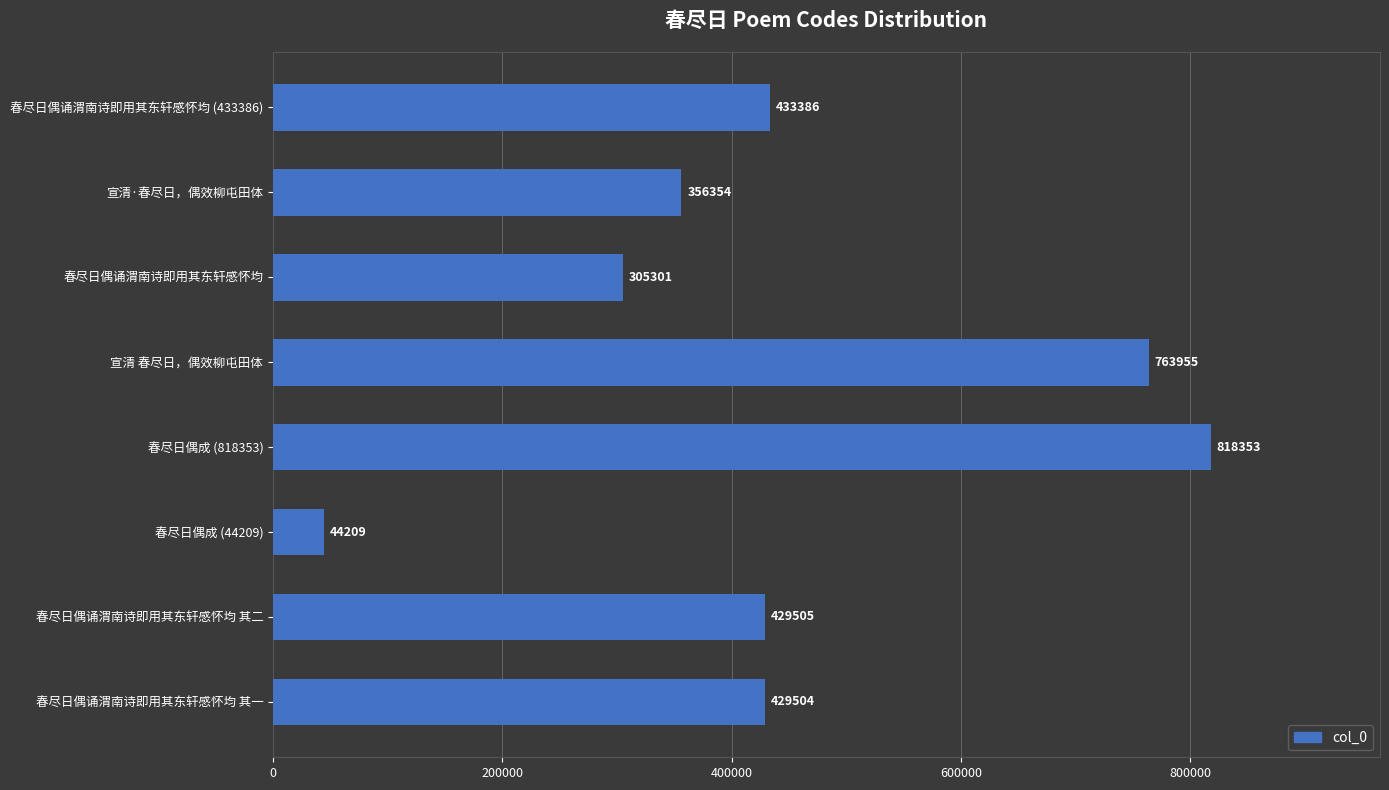

What is the difference between the maximum and minimum values?

774144